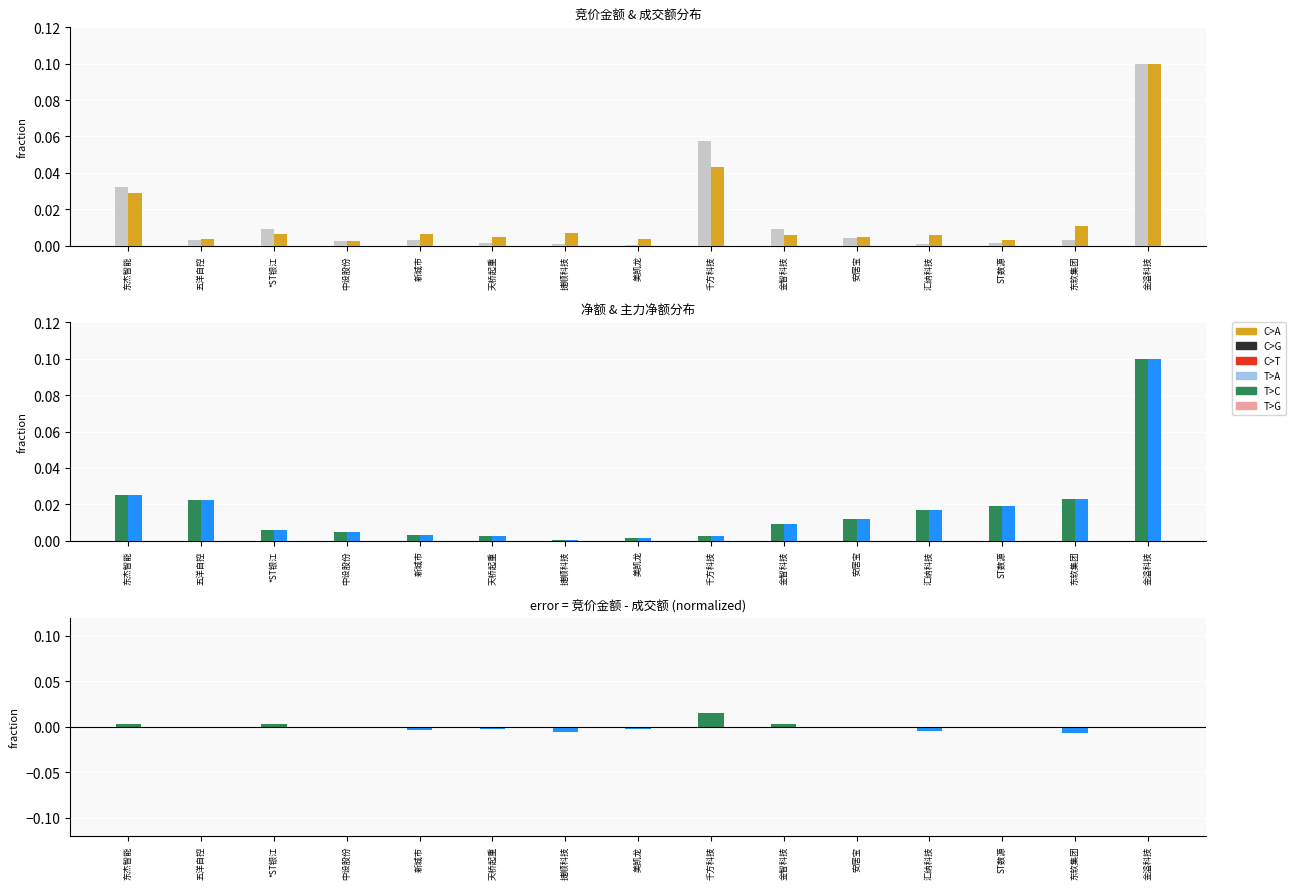

Which series has the widest spread of values?

竞价金额